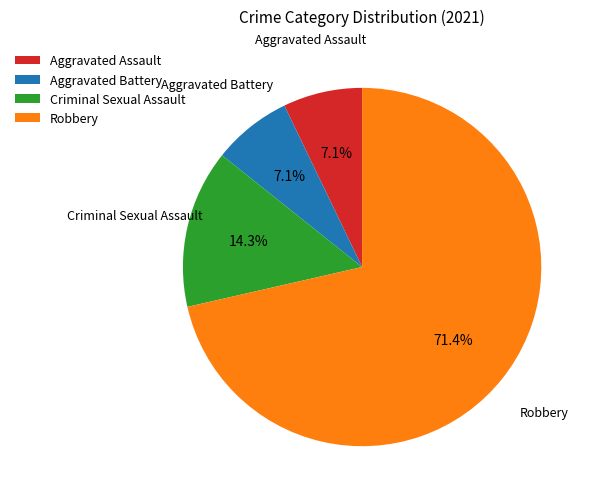

Which slice is the largest?

Robbery